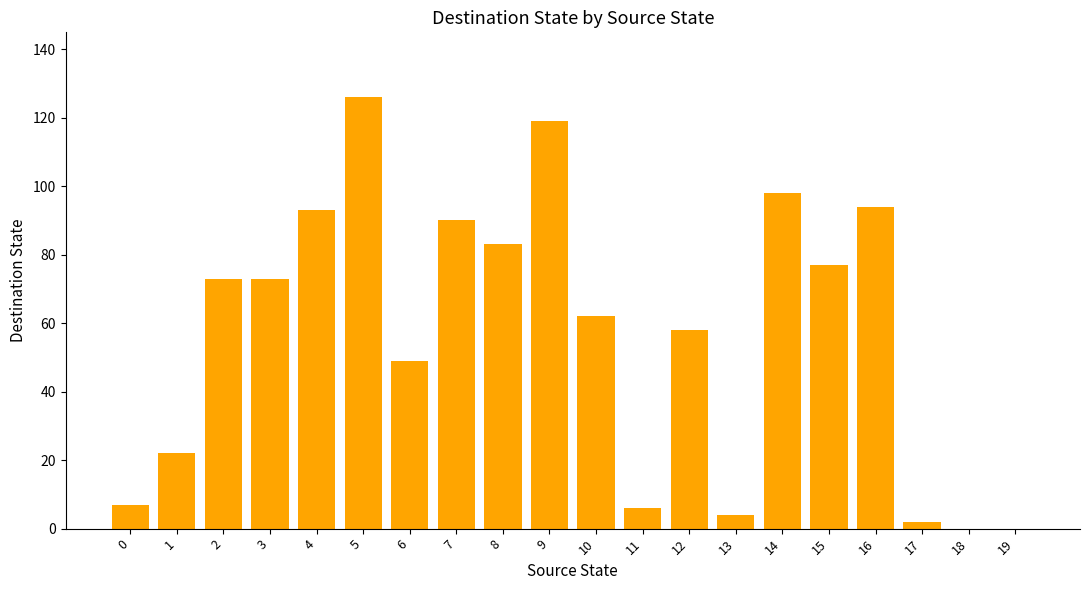

Are the bars horizontal?

No